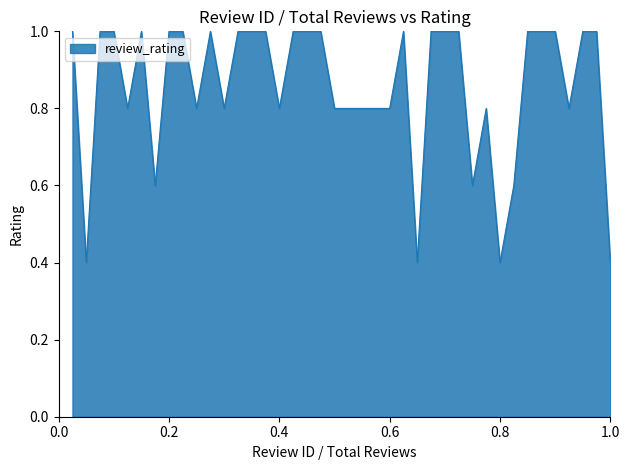

What is the difference between the maximum and minimum values?

0.6